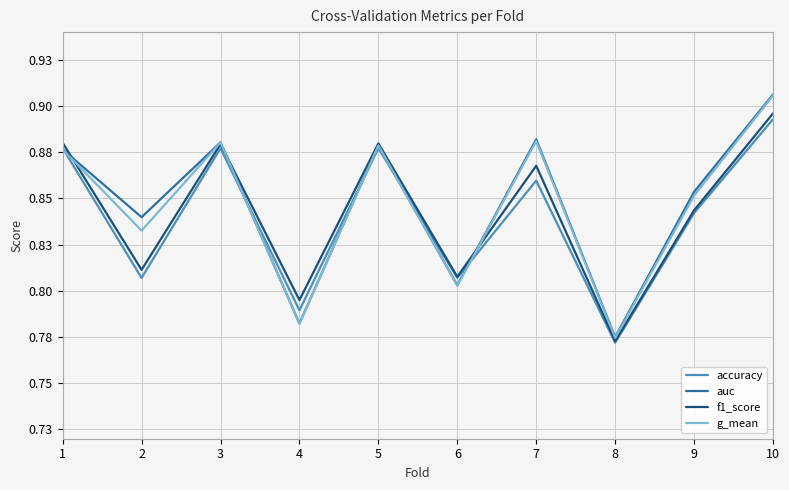

Is this an area chart (filled region under the line)?

No